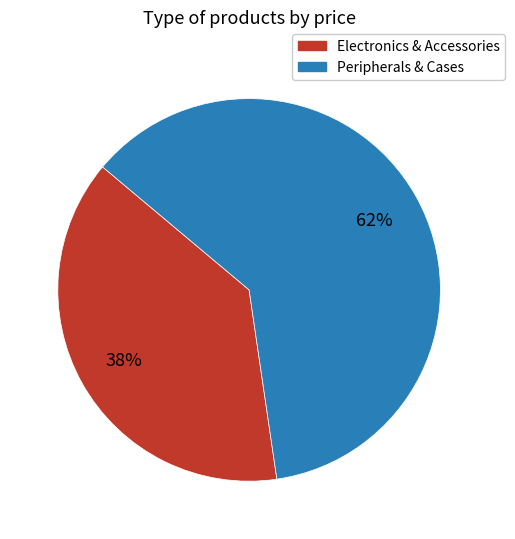

To the nearest percent, what is the average slice percentage?

50%